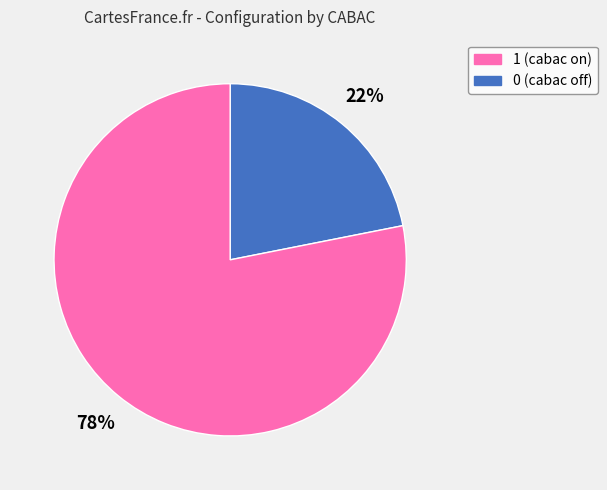

Is there any slice that represents more than half of the pie?

Yes